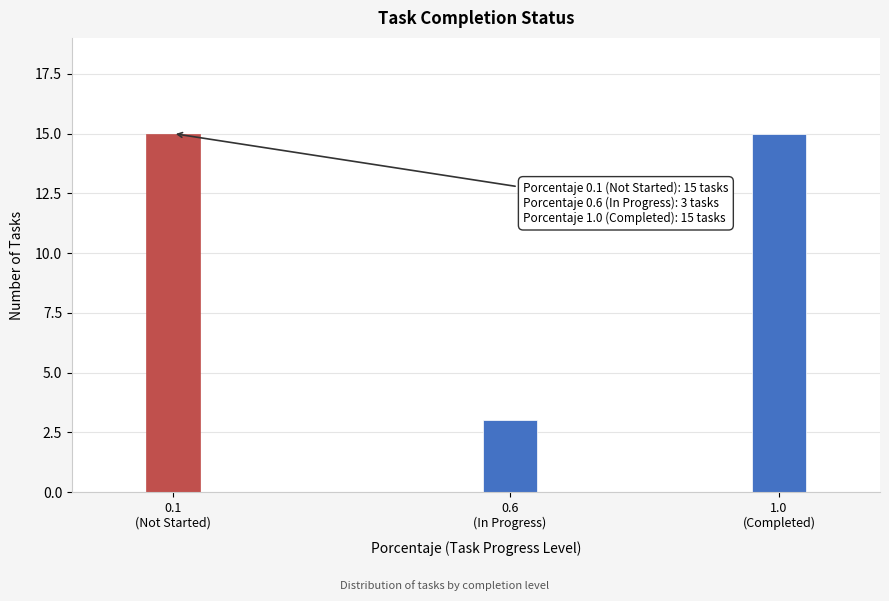

Reading right to left, extract all data points from this chart.

15	3	15